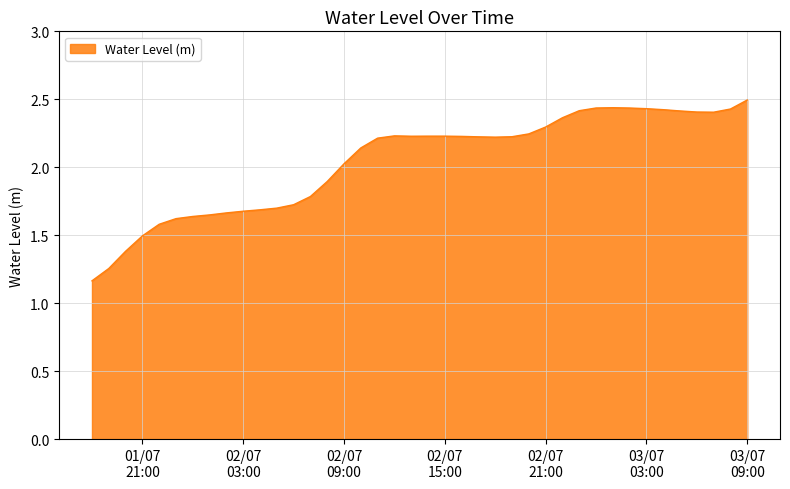

What is the greatest value displayed?

2.5